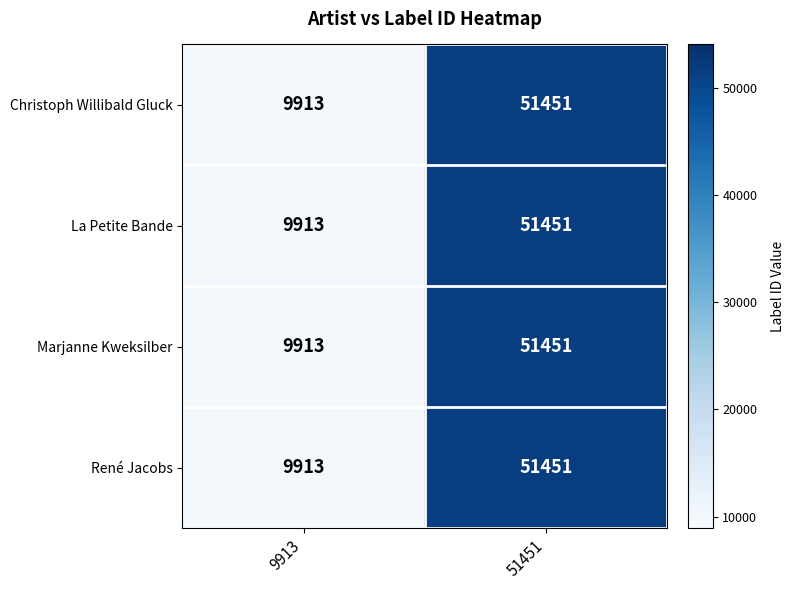

What value does the Christoph Willibald Gluck series have at 9913, to the nearest 50?

9900